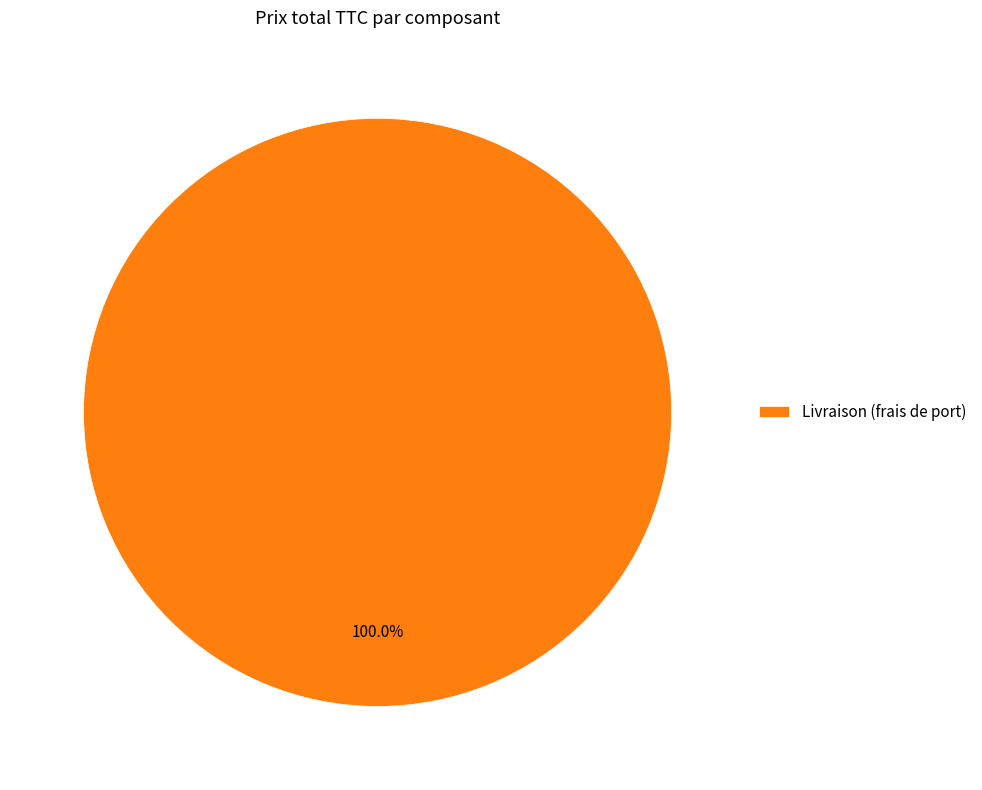

How many segments does this pie chart have?

1